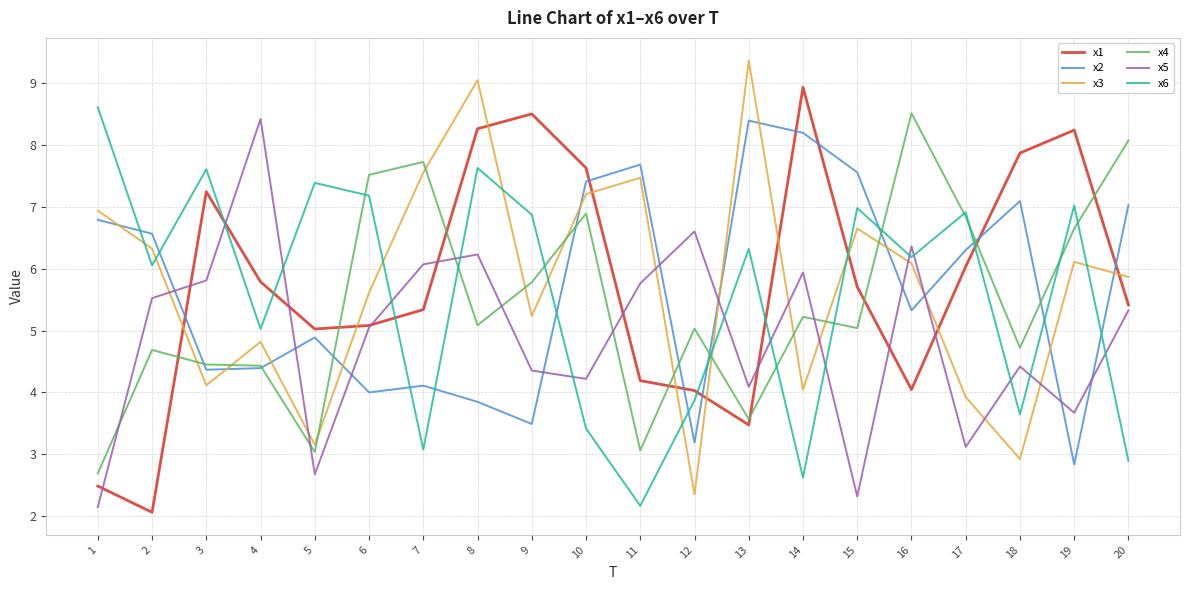

How many lines are shown in the chart?

6